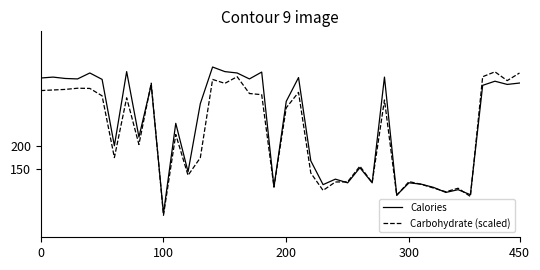

What is the difference between the maximum and second lowest values in the Carbohydrate (scaled) series?

272.3